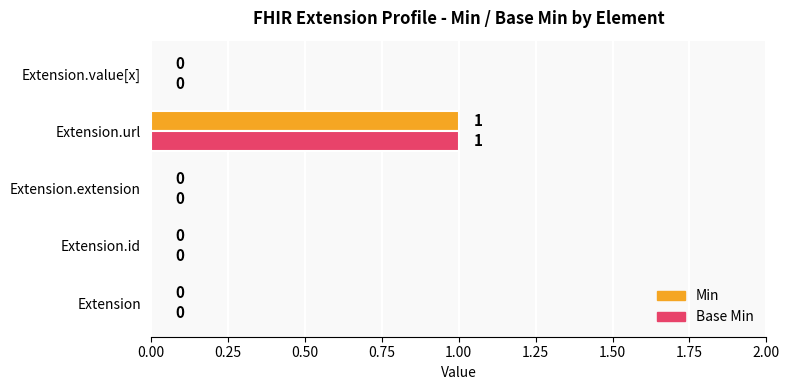

What are all the series names shown in the legend?

Min, Base Min